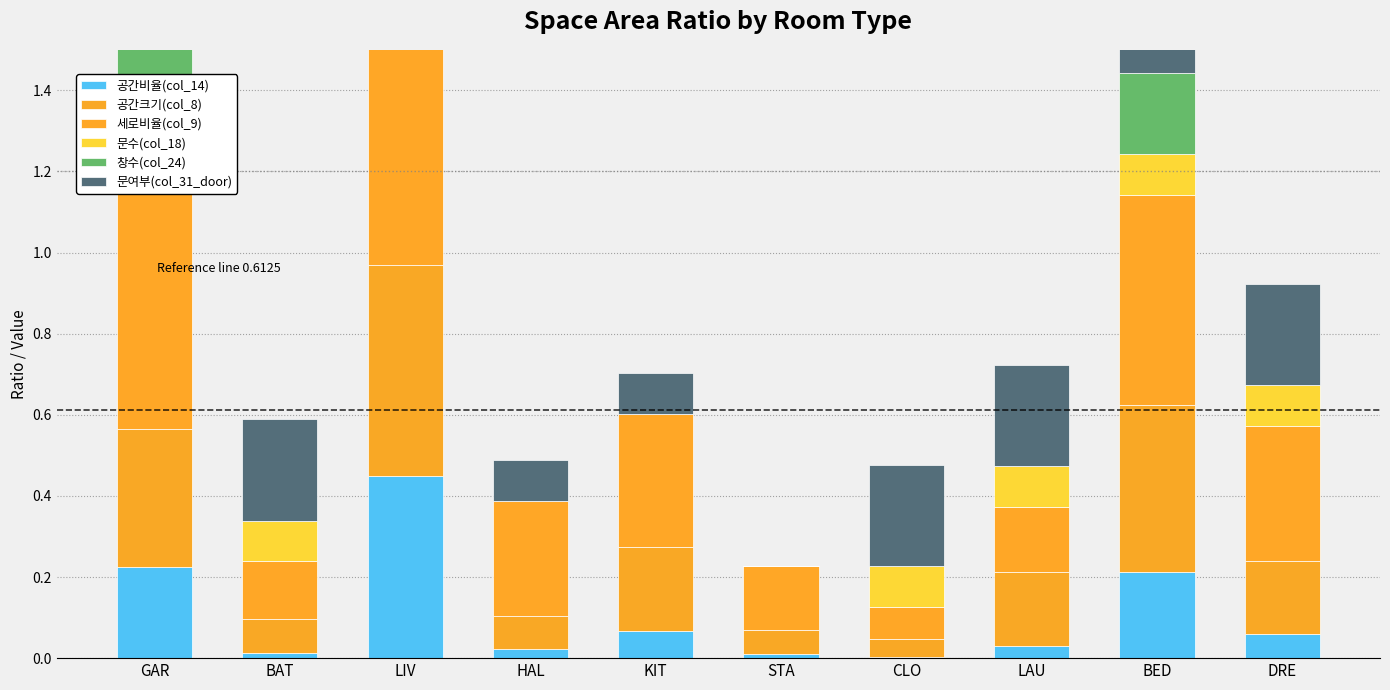

How many bars are there in each group?

6